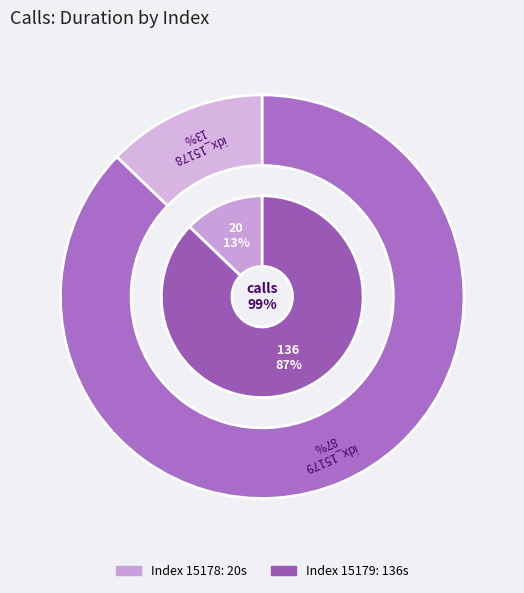

Rank the categories by value from lowest to highest.

15178, 15179